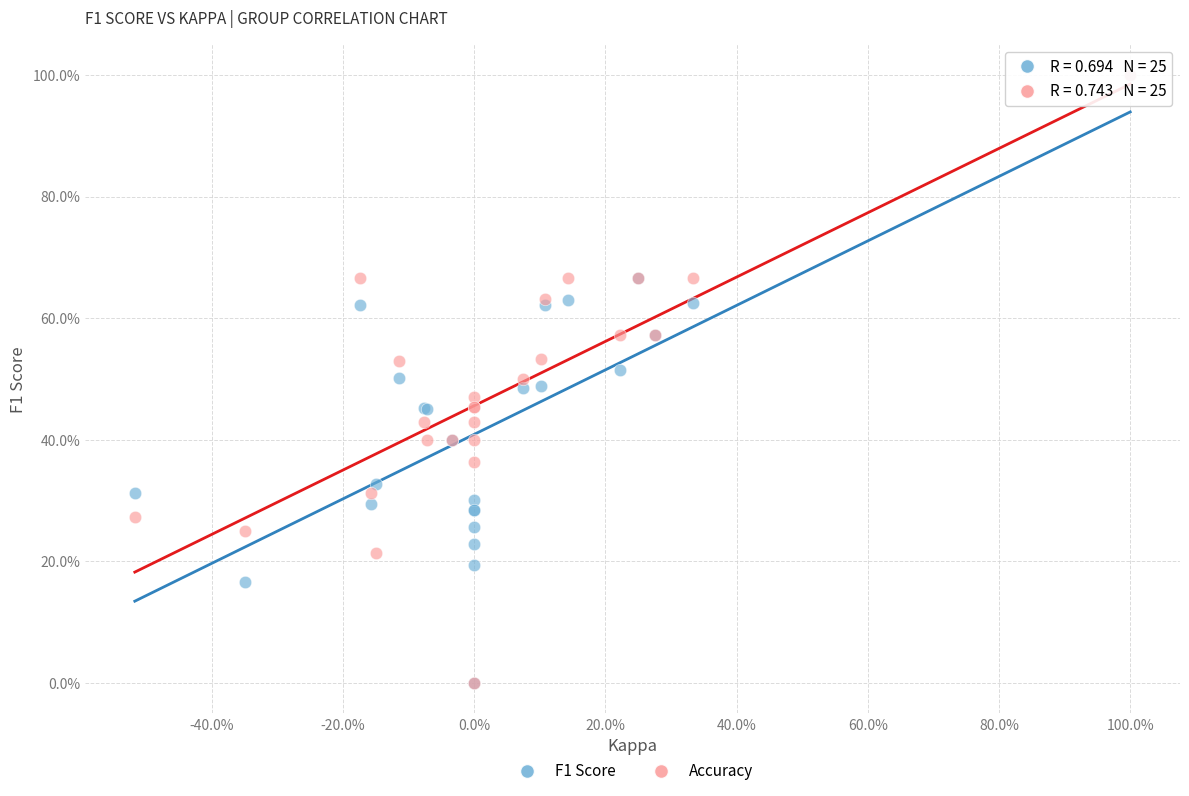

What are all the series names shown in the legend?

F1 Score, Accuracy